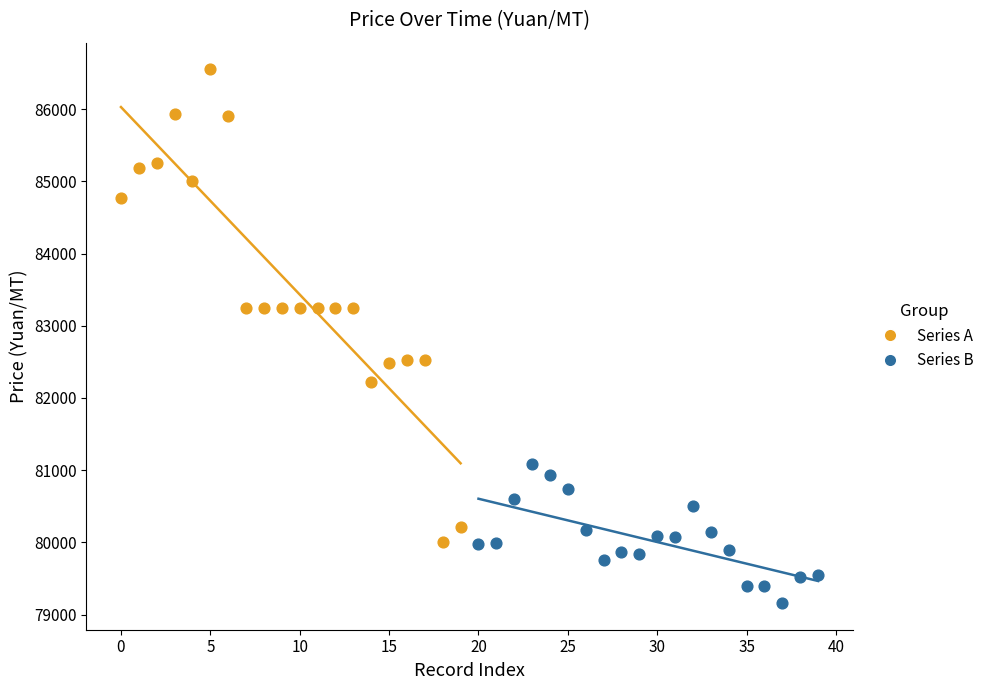

What are all the series names shown in the legend?

Series A, Series B